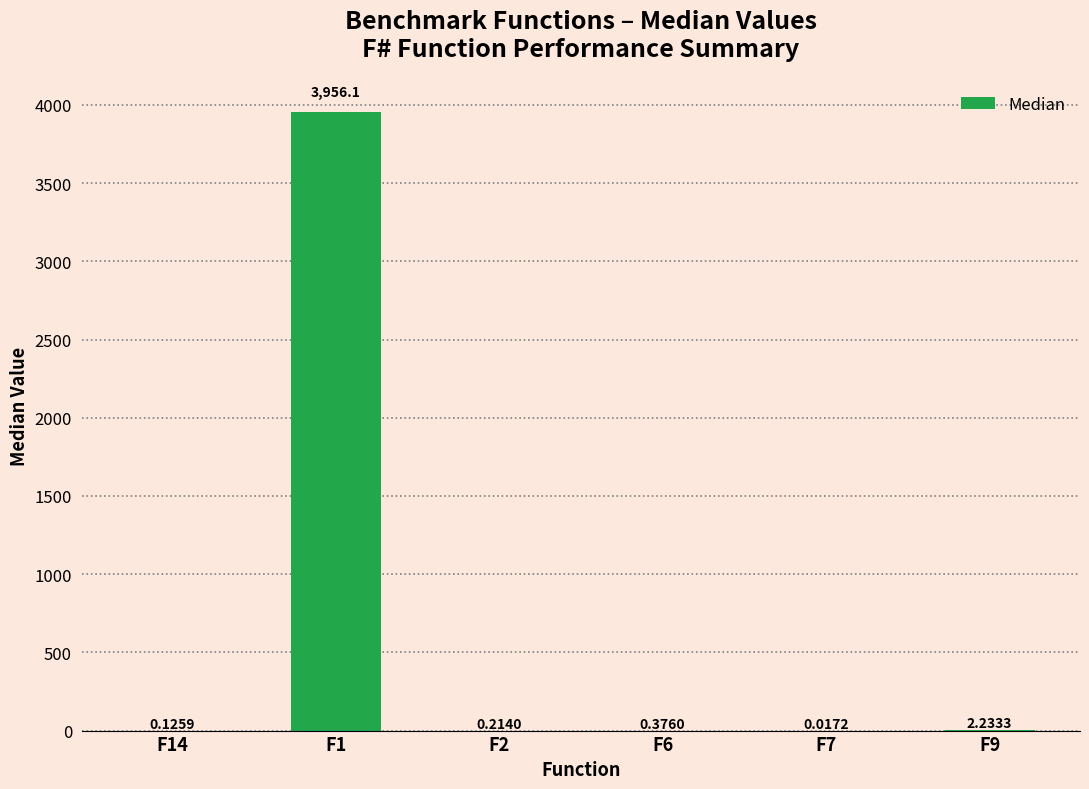

What is the change in value from F6 to F7?

-0.4